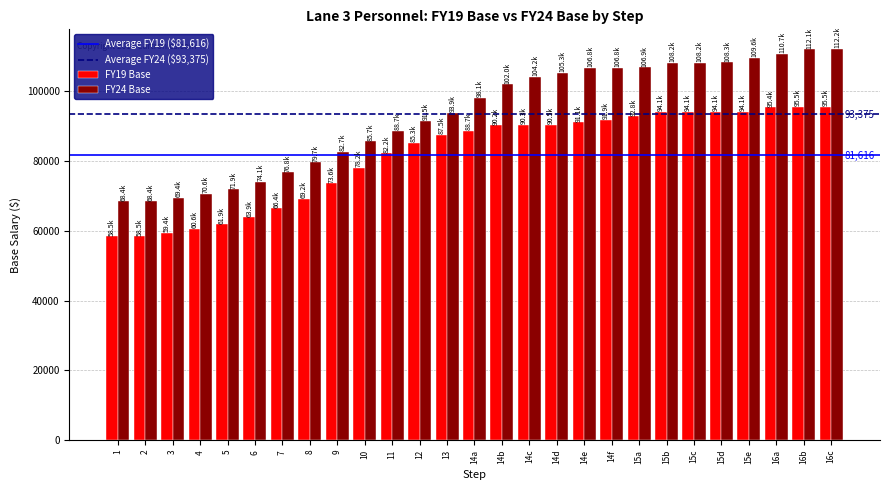

Is it true that FY24 Base equals 56967.0 at 14c?

False